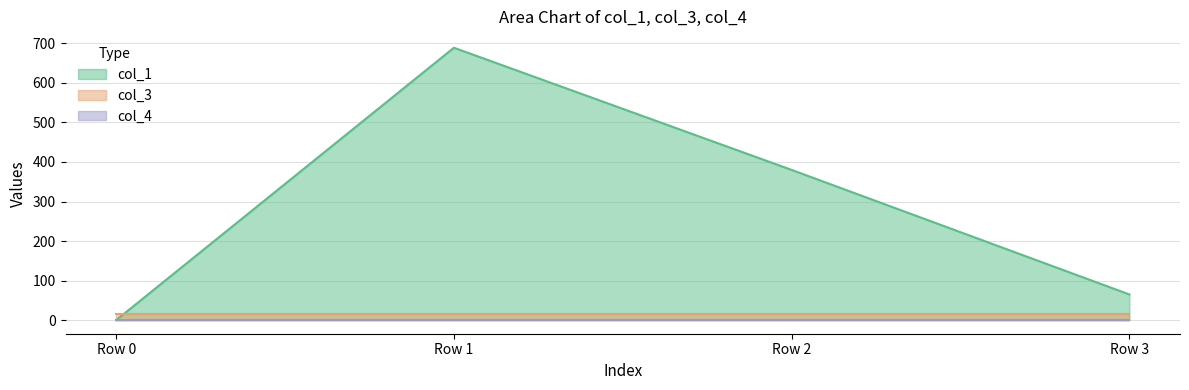

How many times do col_3 and col_1 cross each other?

1